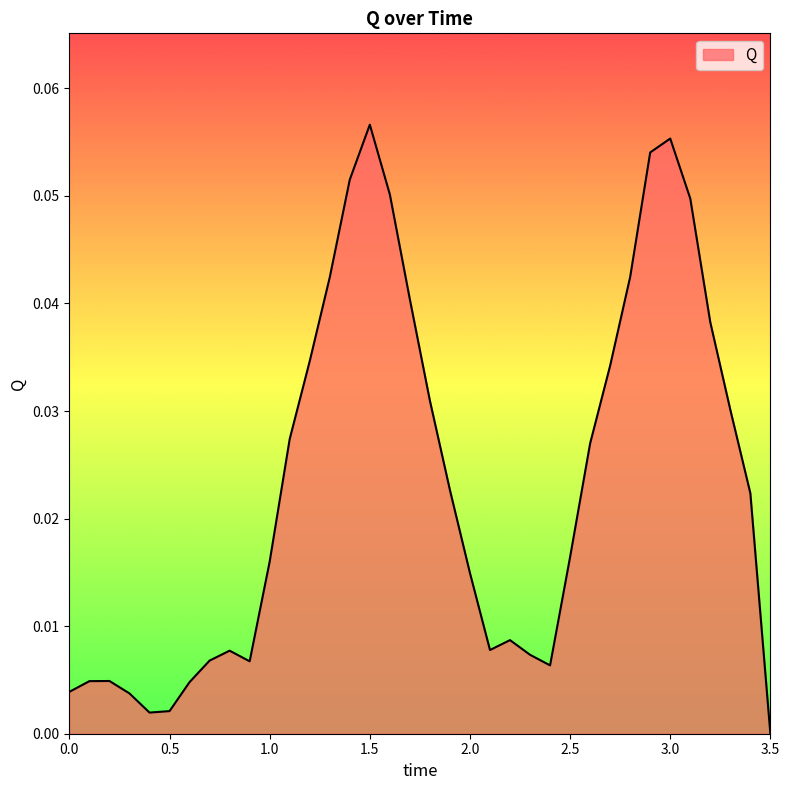

List the labels in order of value, largest first.

1.5, 3.0, 2.9, 1.4, 1.6, 3.1, 2.8, 1.3, 1.7, 3.2, 1.2, 2.7, 1.8, 3.3, 1.1, 2.6, 1.9, 3.4, 2.5, 1.0, 2.0, 2.2, 2.1, 0.8, 2.3, 0.7, 0.9, 2.4, 0.2, 0.1, 0.6, 0.0, 0.3, 0.5, 0.4, 3.5